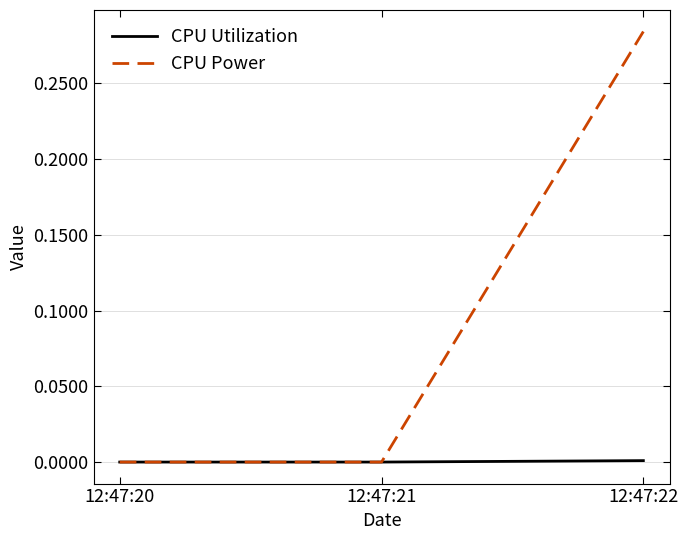

Rank the series by their maximum value, from highest to lowest.

CPU Power, CPU Utilization